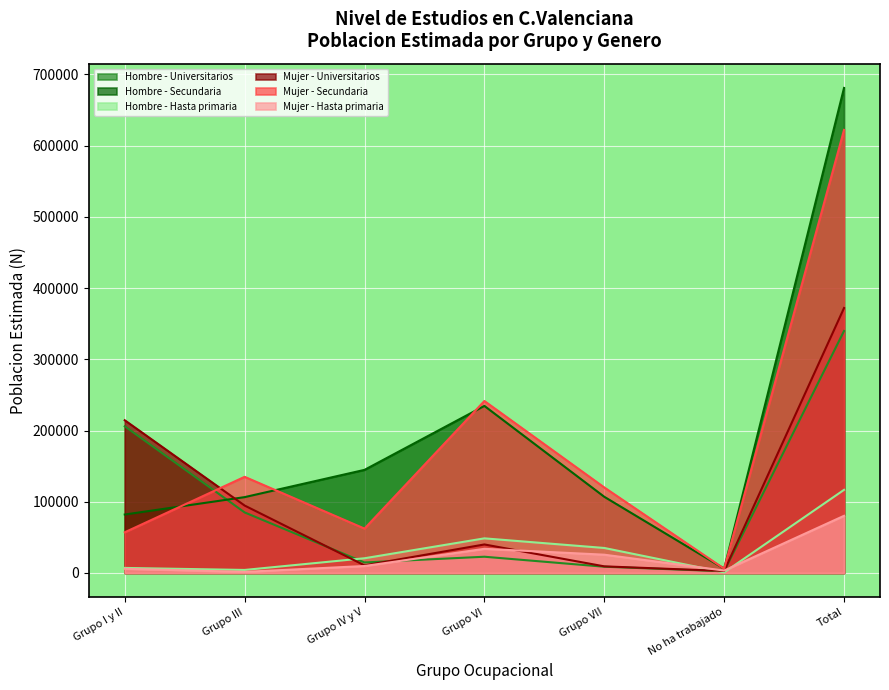

True or false: Mujer - Hasta primaria and Mujer - Secundaria cross at least once.

False